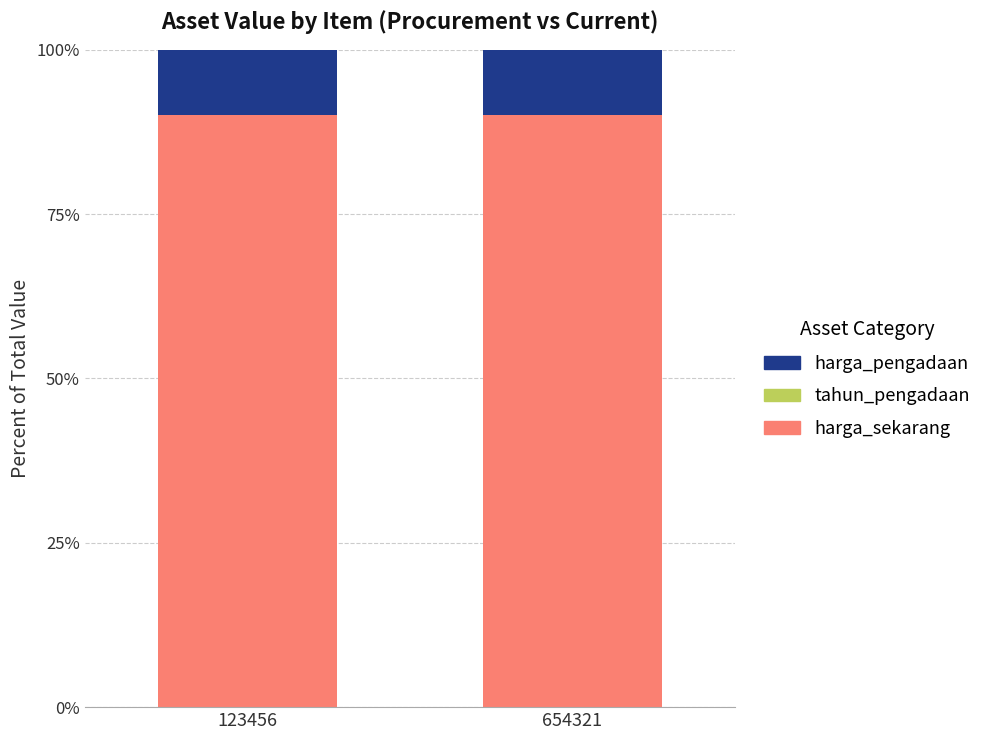

True or false: harga_sekarang has a value of 90.0 at 654321.

True